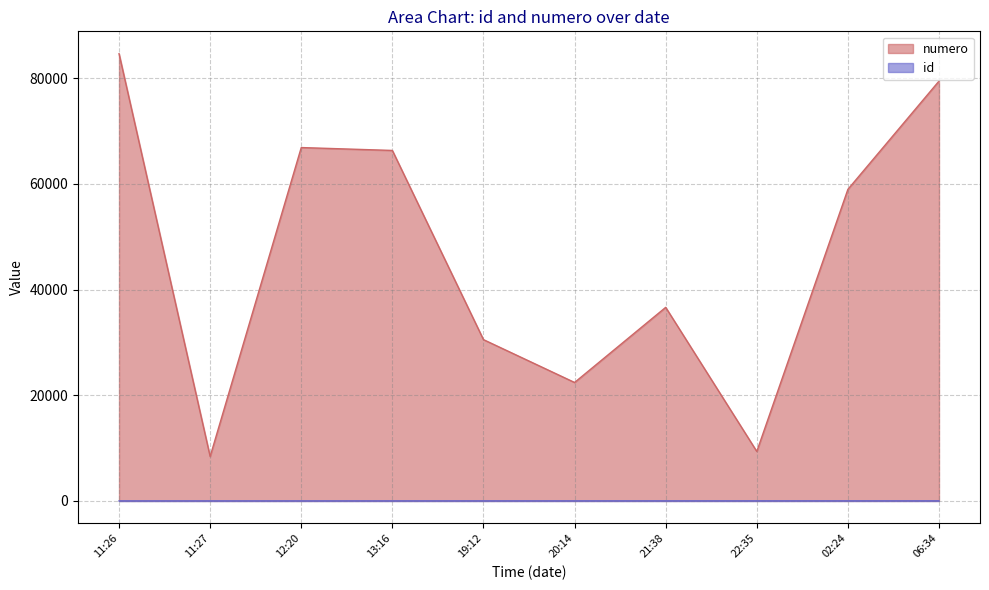

Which series has the largest total across all categories?

numero